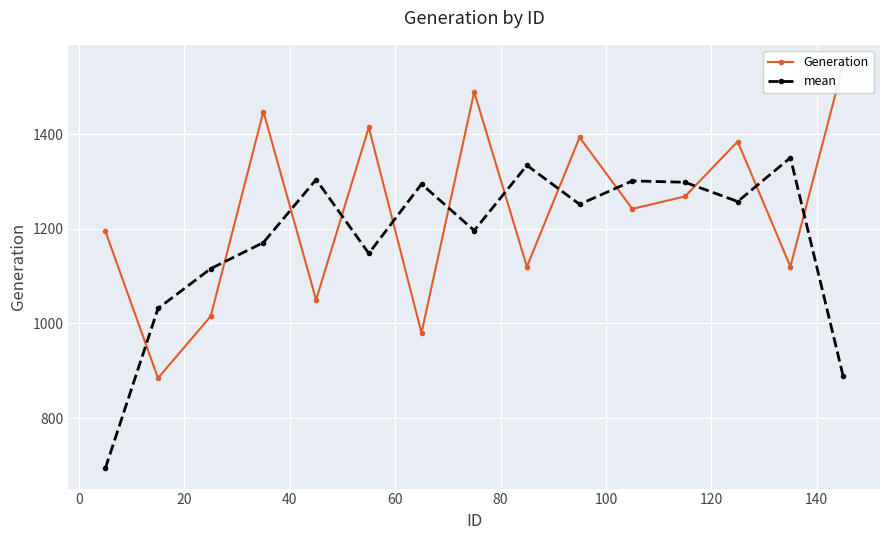

What is the value of the mean point at the 8th from the left?

1196.7